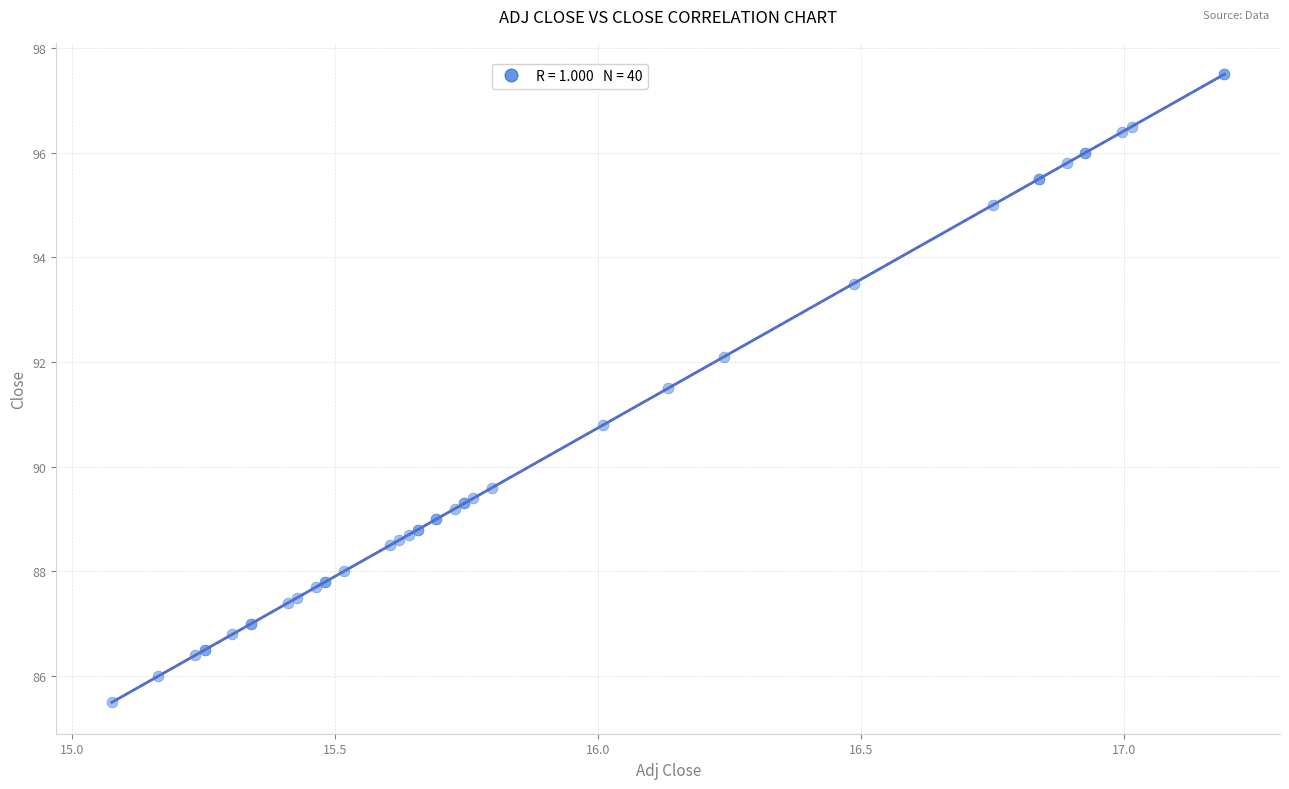

What Y value in the scatter plot is closest to 91?

90.8